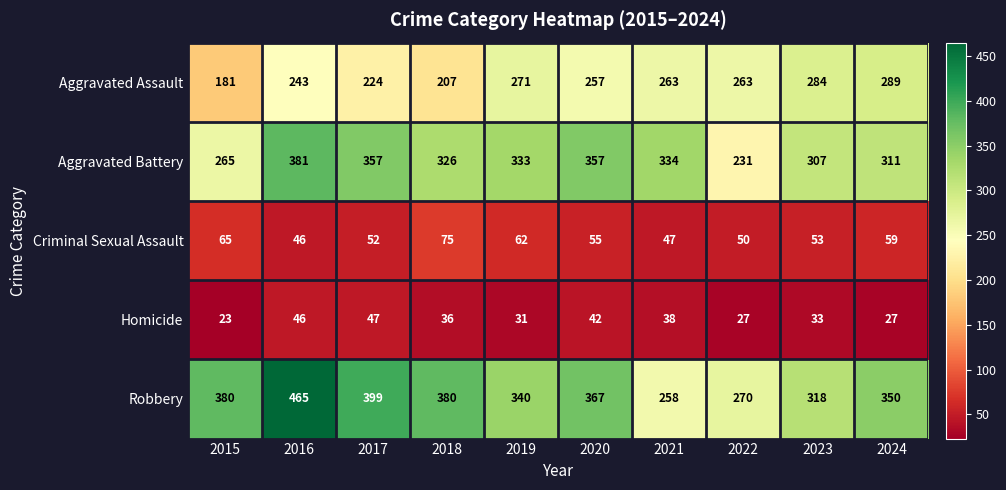

List the labels in order of Criminal Sexual Assault value, smallest first.

2016, 2021, 2022, 2017, 2023, 2020, 2024, 2019, 2015, 2018